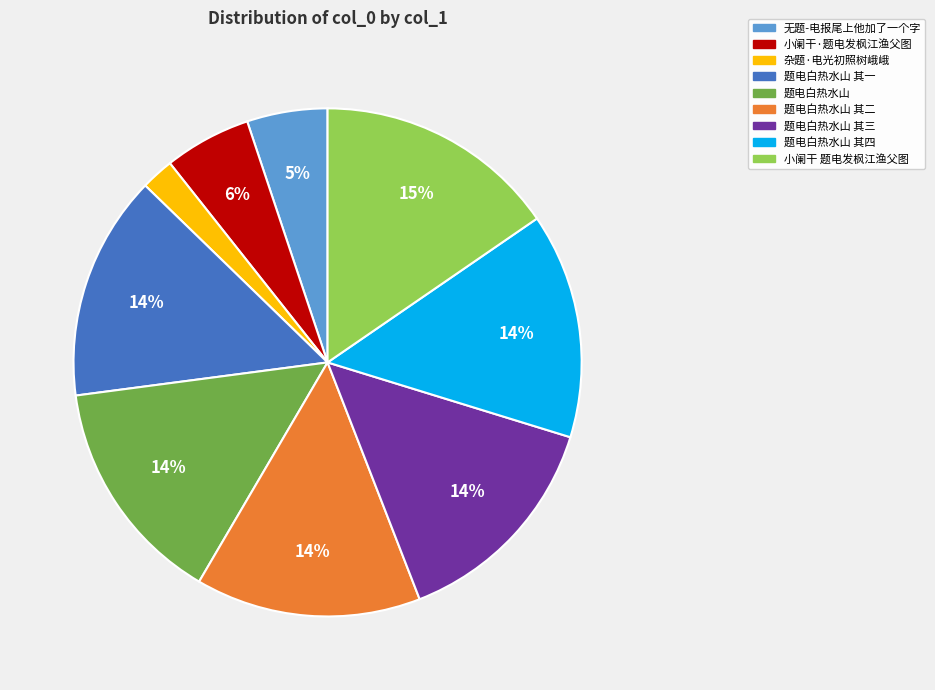

Which slice is the largest?

小阑干 题电发枫江渔父图